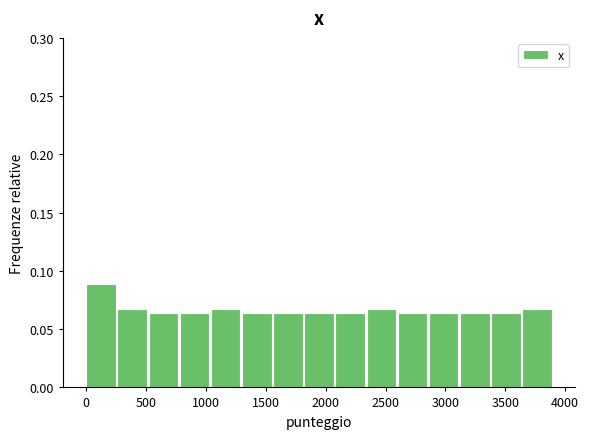

Which range on the x-axis has the tallest bar?

0 to 250